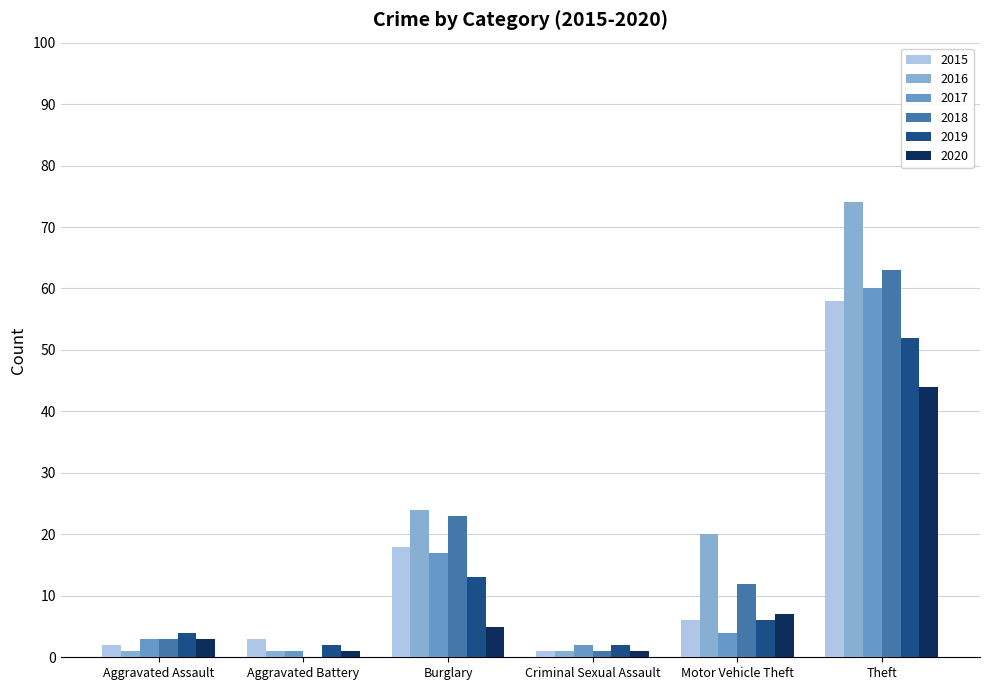

What is the average value of the 2016 series?

20